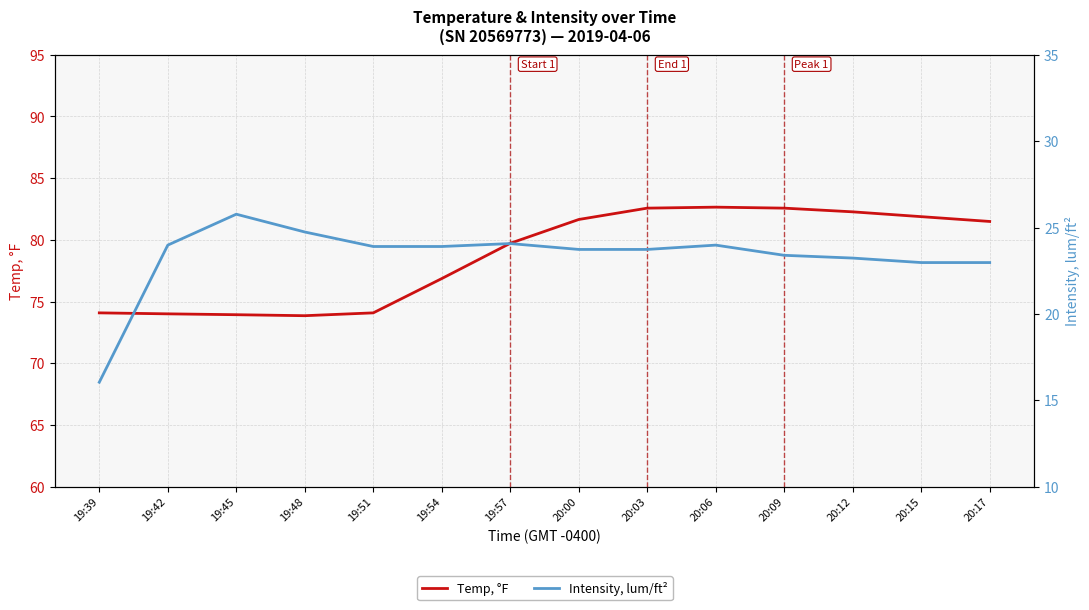

What is the spread (max minus min) of values at 20:00?

57.9